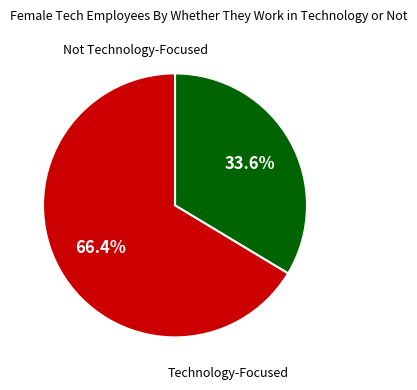

Does any single category account for the majority?

Yes